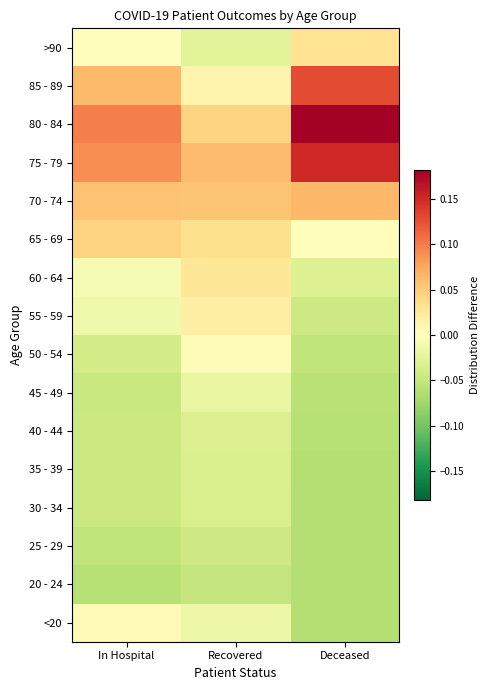

Reading right to left, what are all the values shown in this chart?

<20: Deceased=-0.1	Recovered=-0.0	In Hospital=0.0
20 - 24: Deceased=-0.1	Recovered=-0.1	In Hospital=-0.1
25 - 29: Deceased=-0.1	Recovered=-0.0	In Hospital=-0.1
30 - 34: Deceased=-0.1	Recovered=-0.0	In Hospital=-0.0
35 - 39: Deceased=-0.1	Recovered=-0.0	In Hospital=-0.0
40 - 44: Deceased=-0.1	Recovered=-0.0	In Hospital=-0.0
45 - 49: Deceased=-0.1	Recovered=-0.0	In Hospital=-0.0
50 - 54: Deceased=-0.1	Recovered=0.0	In Hospital=-0.0
55 - 59: Deceased=-0.0	Recovered=0.0	In Hospital=-0.0
60 - 64: Deceased=-0.0	Recovered=0.0	In Hospital=-0.0
65 - 69: Deceased=0.0	Recovered=0.0	In Hospital=0.0
70 - 74: Deceased=0.1	Recovered=0.1	In Hospital=0.1
75 - 79: Deceased=0.2	Recovered=0.1	In Hospital=0.1
80 - 84: Deceased=0.2	Recovered=0.0	In Hospital=0.1
85 - 89: Deceased=0.1	Recovered=0.0	In Hospital=0.1
>90: Deceased=0.0	Recovered=-0.0	In Hospital=0.0